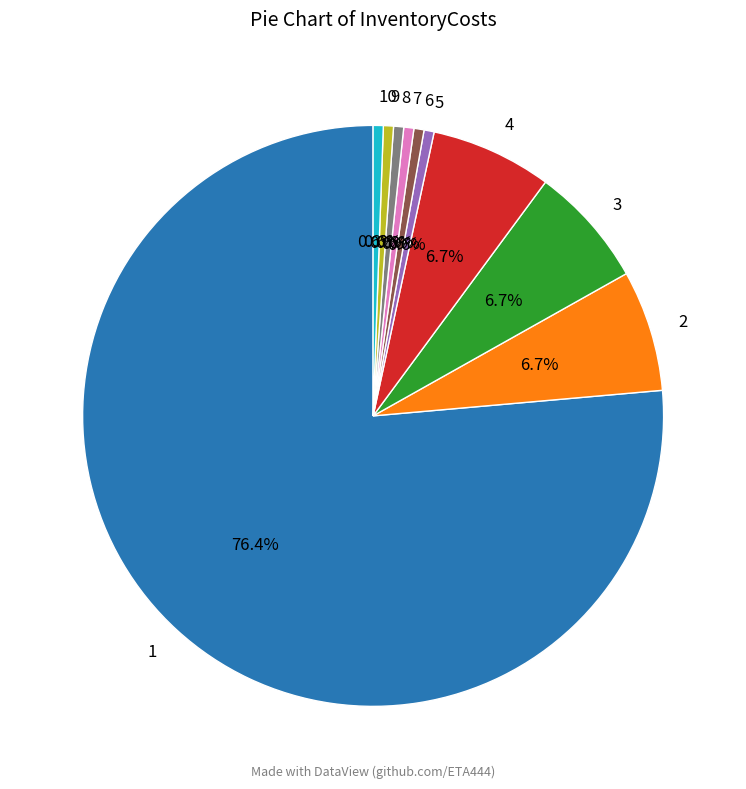

Approximately how many times larger is the value at 10 compared to 4?

0.1